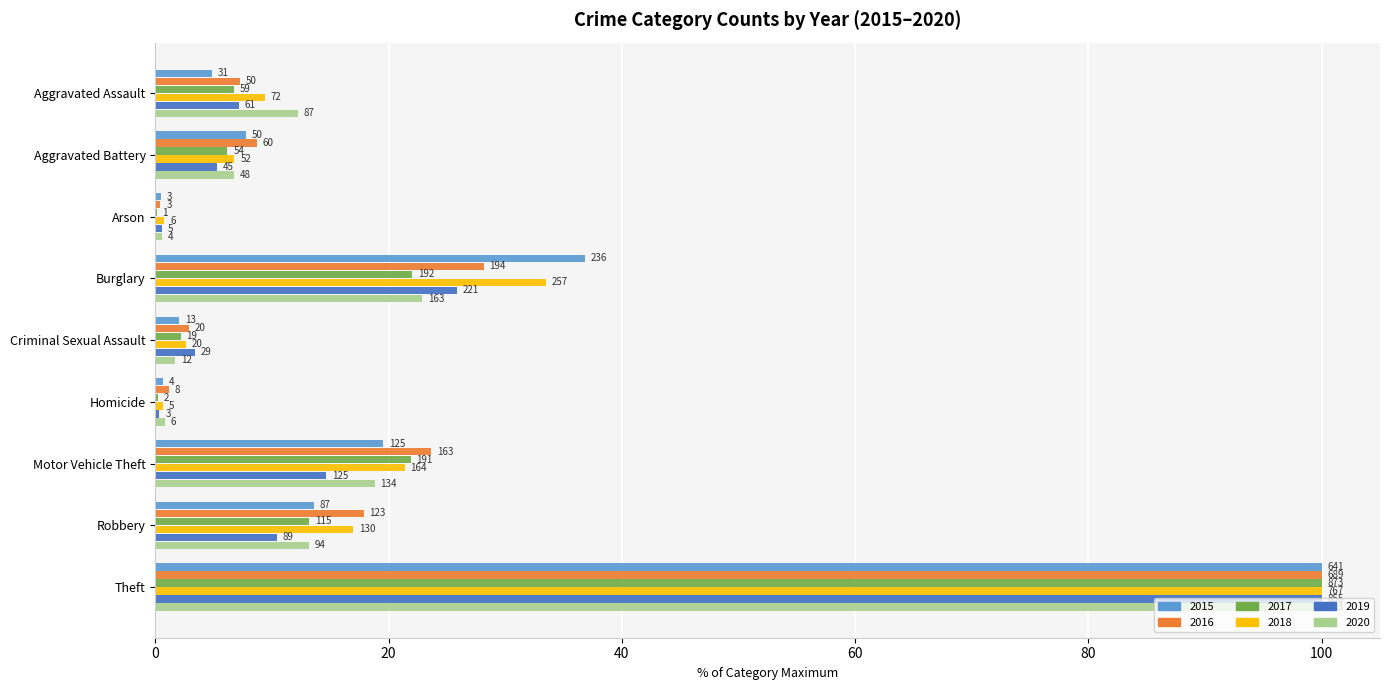

True or false: 2019 has a value of 4.5 at Aggravated Assault.

False